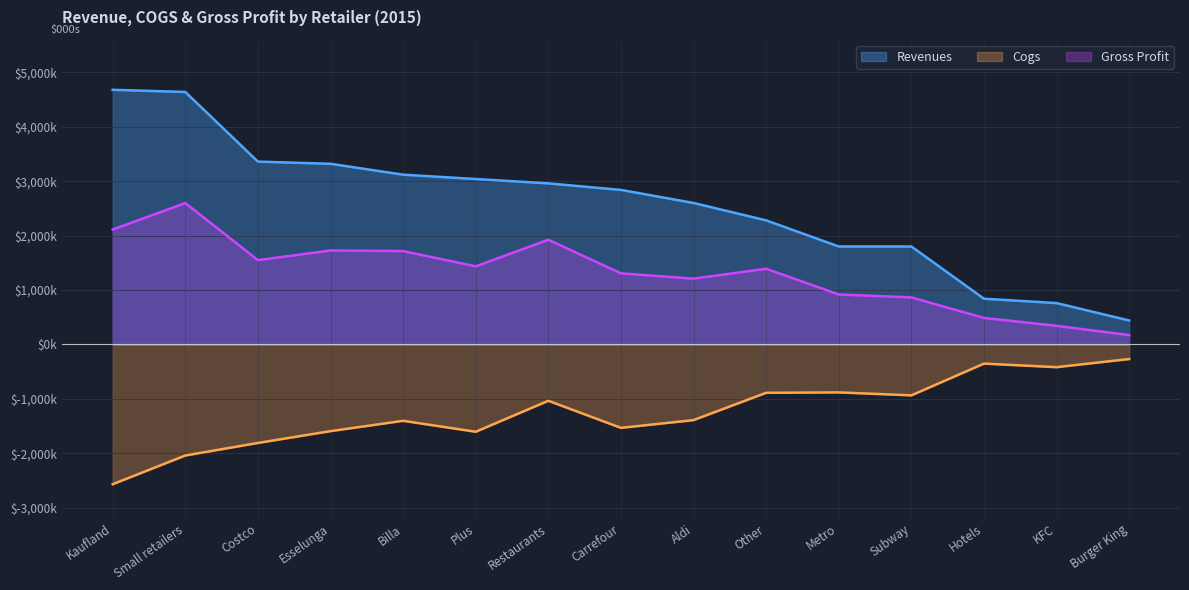

How many series are shown in this chart?

3